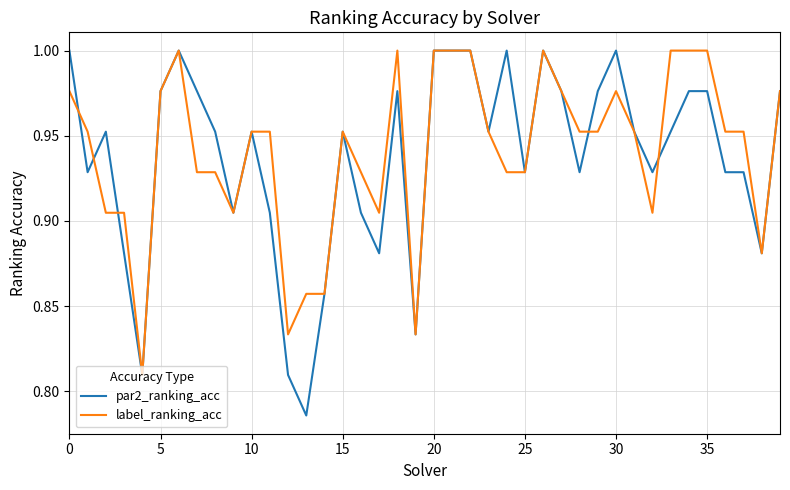

Which series has the widest spread of values?

par2_ranking_acc